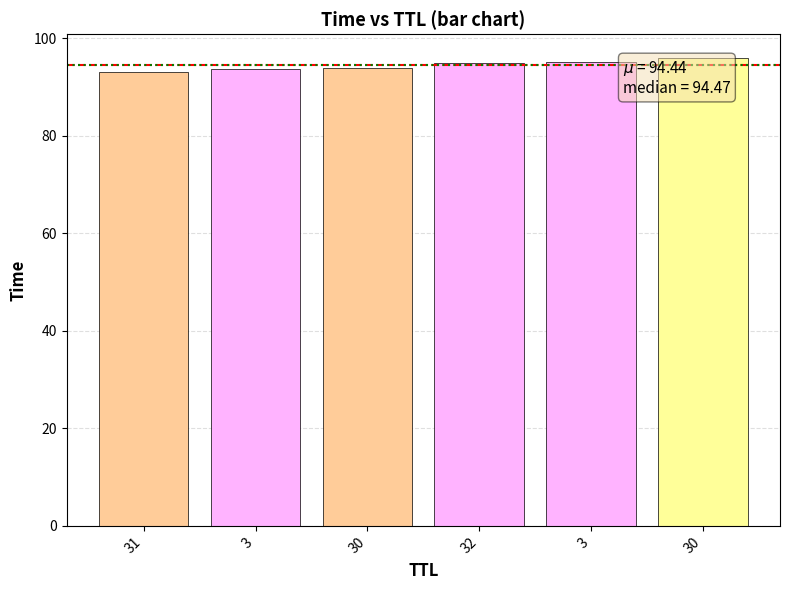

List the labels in order of value, largest first.

30, 3, 32, 30, 3, 31